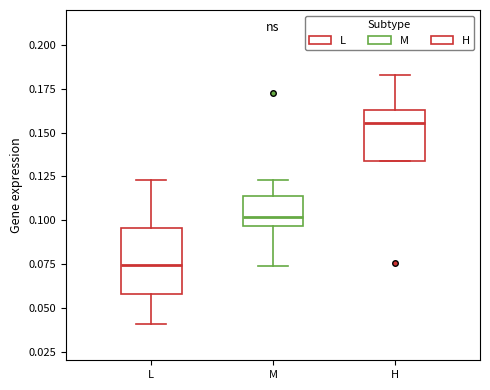

Reading left to right, read every box against the y-axis: the position of its median line, the range the box covers, and the ends of its whiskers. The values are not printed on the chart, so give them approximately, as read against the axis.

L: median 0.075, box 0.060 to 0.095, whiskers 0.040 to 0.125
M: median 0.100, box 0.095 to 0.115, whiskers 0.075 to 0.125
H: median 0.155, box 0.135 to 0.165, whiskers 0.135 to 0.185